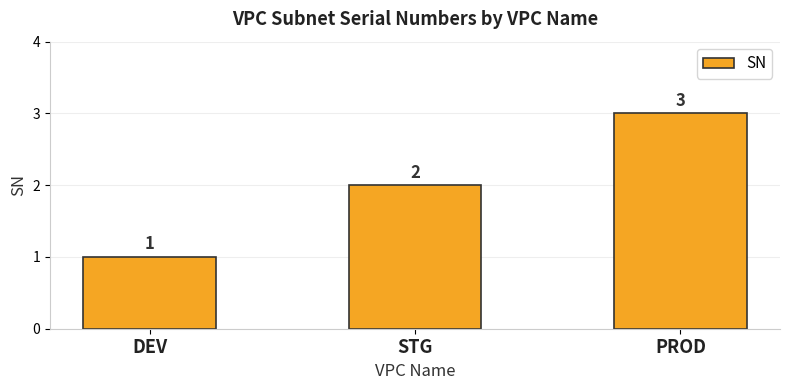

Reading left to right, transcribe all the data shown in this chart.

1	2	3